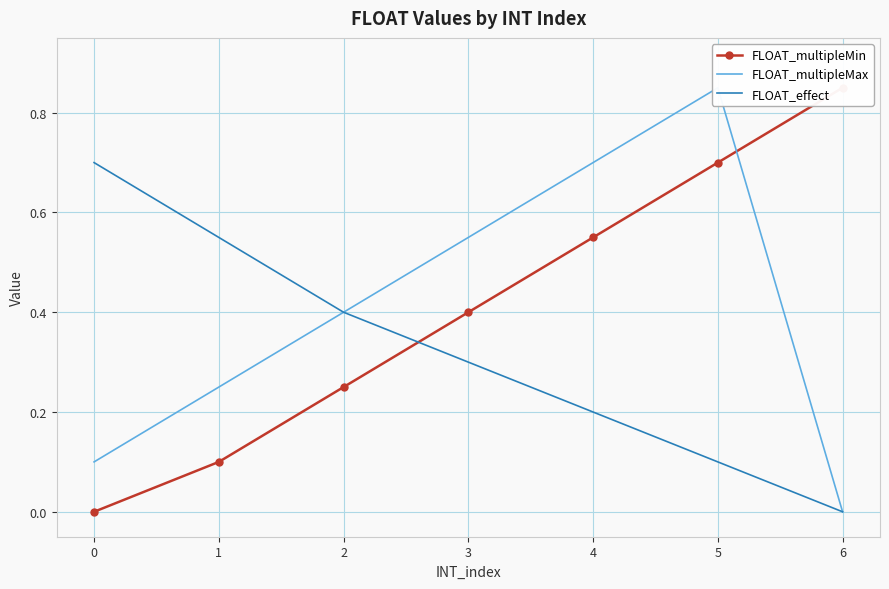

How many series are shown in this chart?

3